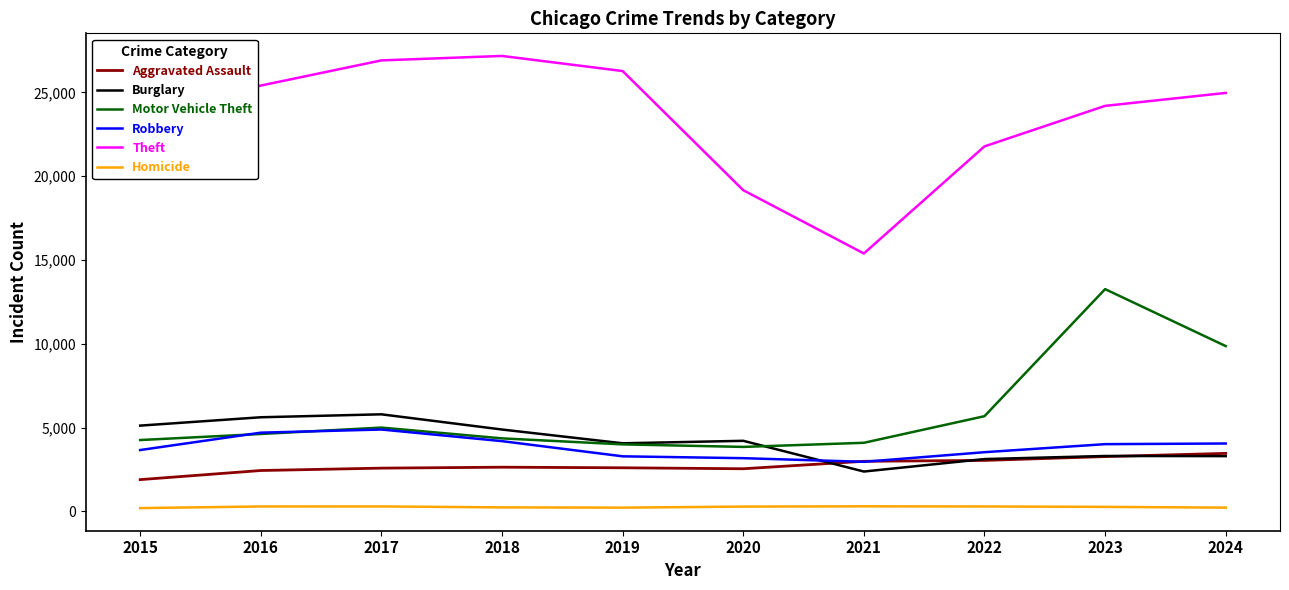

Is the value of Robbery at 2020 greater than the value of Theft at 2021?

No